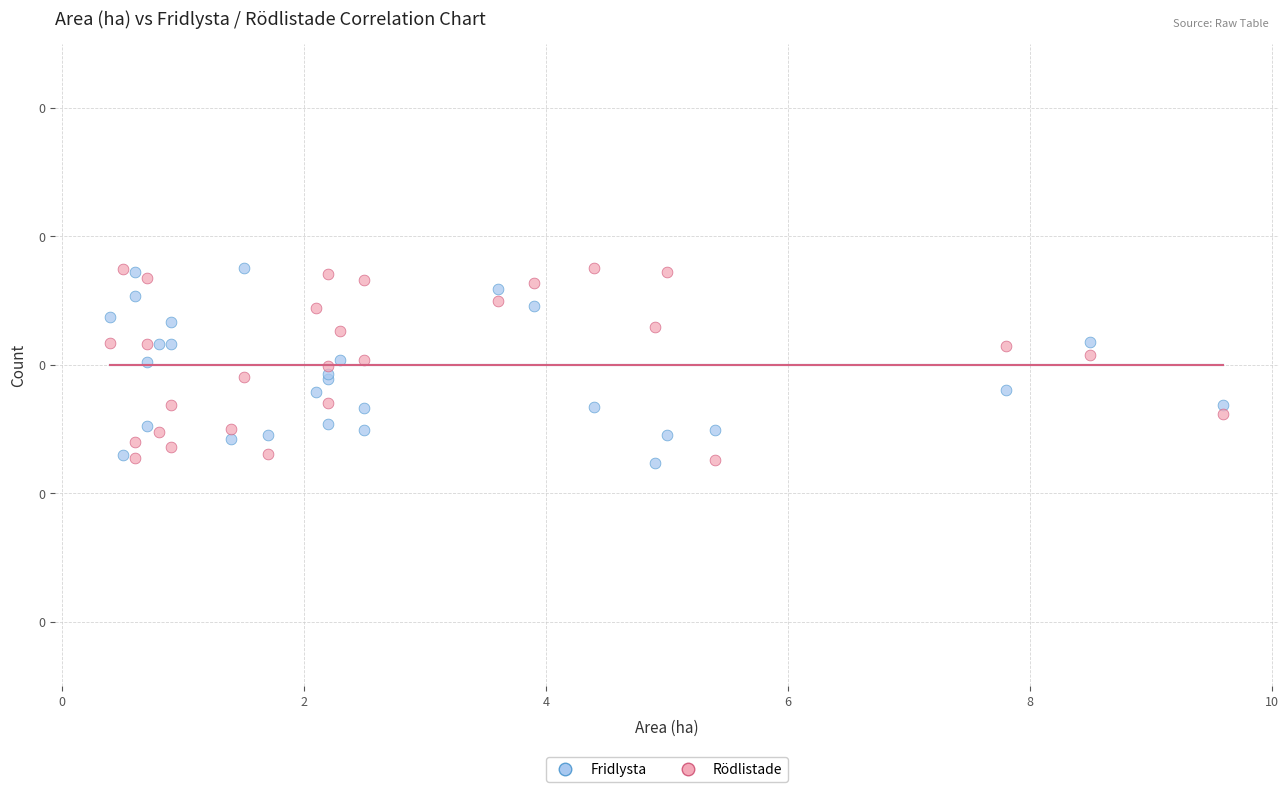

What are all the series names shown in the legend?

Fridlysta, Rödlistade